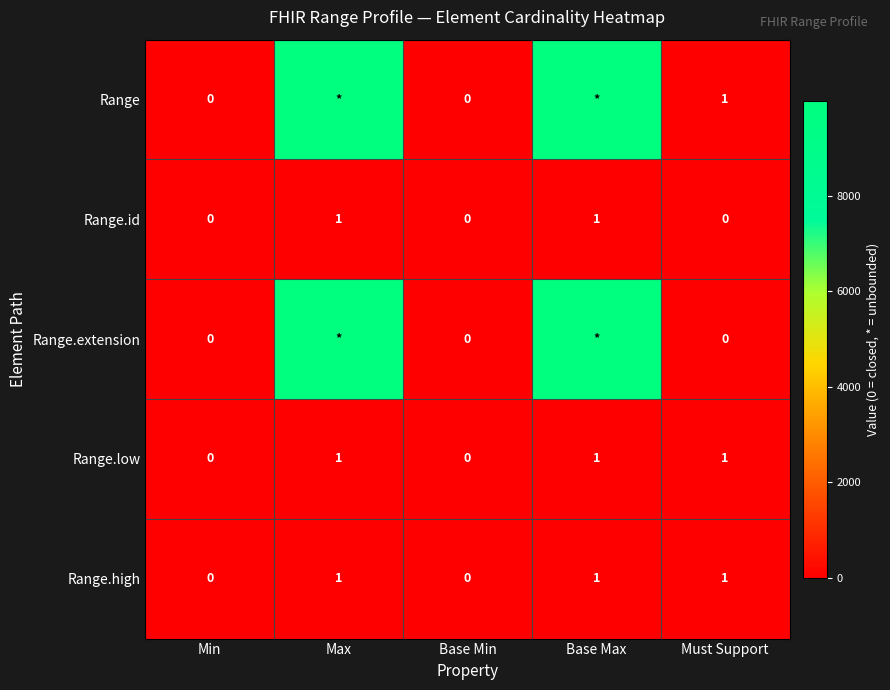

What is the sum of all Range.high values?

3